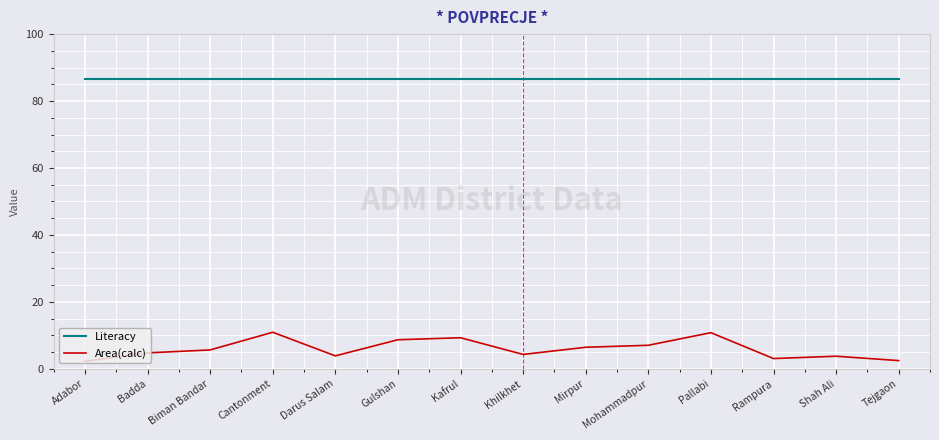

Rank the series by their average value, from highest to lowest.

Literacy, Area(calc)